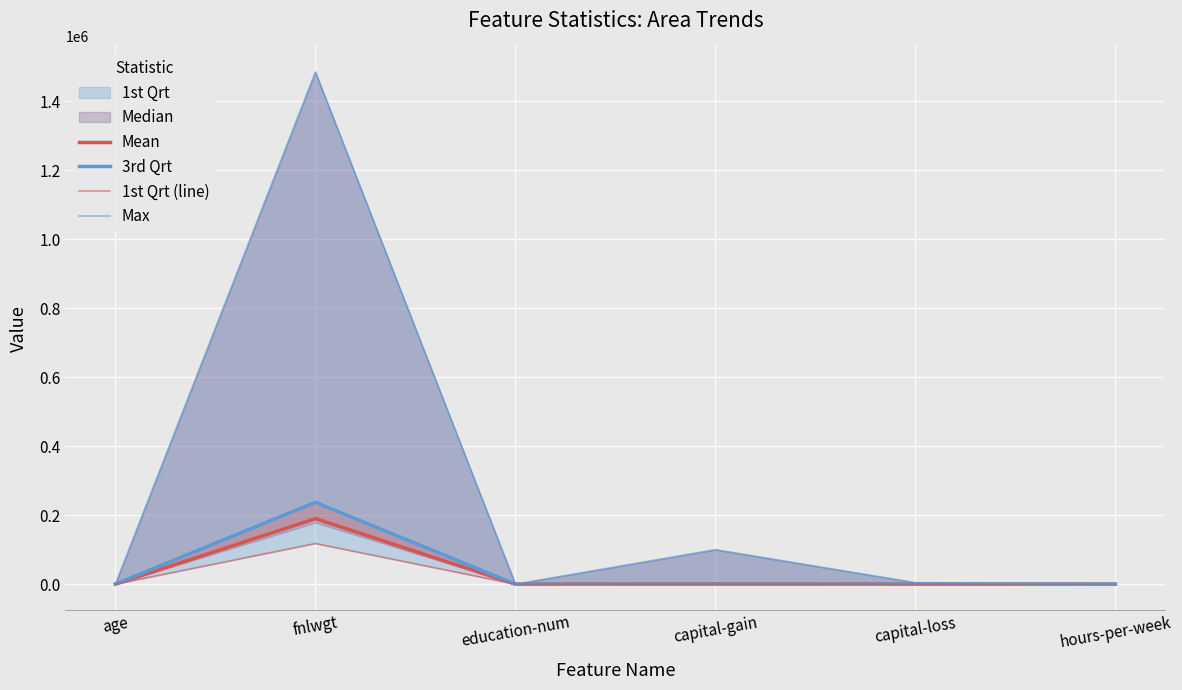

In Mean, how many points are higher than both neighbors (excluding endpoints)?

2